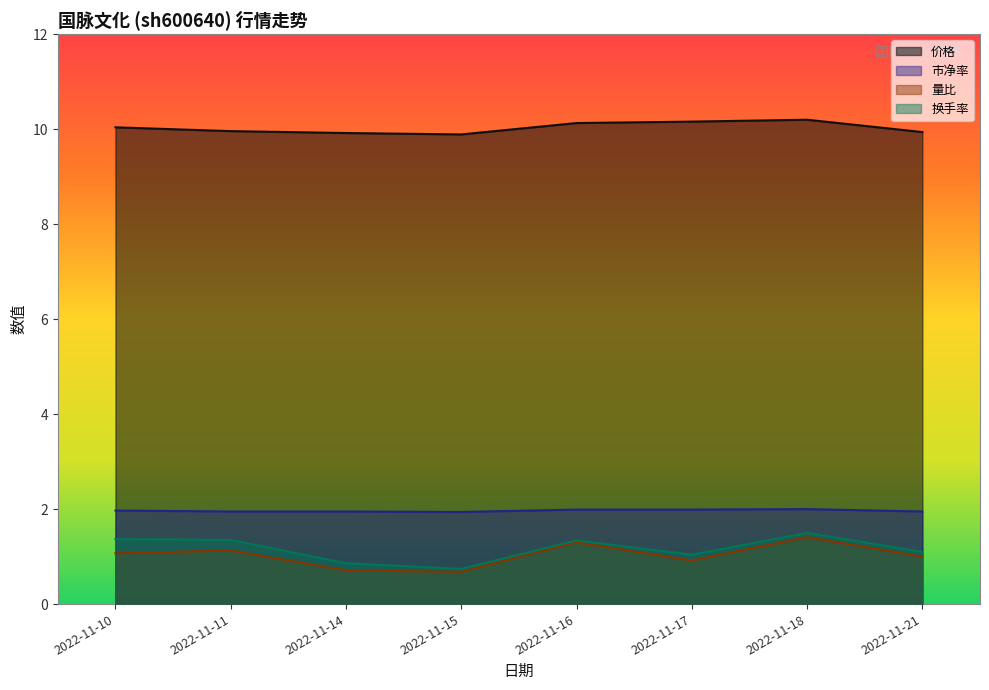

What is the average value of the 换手率 series?

1.2